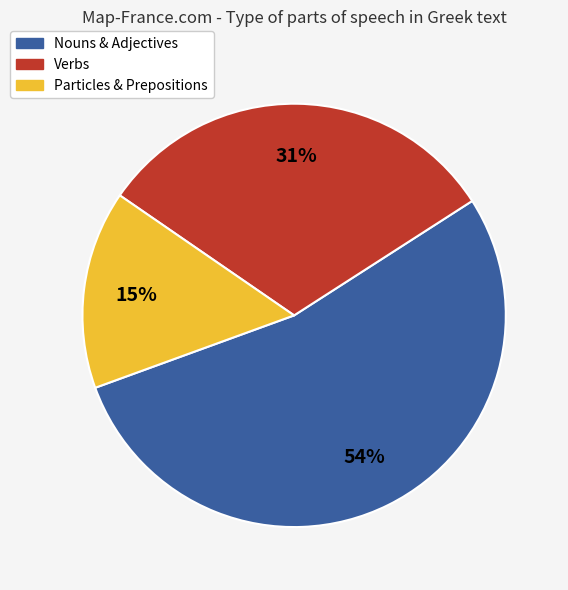

Which category has the biggest portion of the pie?

Nouns & Adjectives